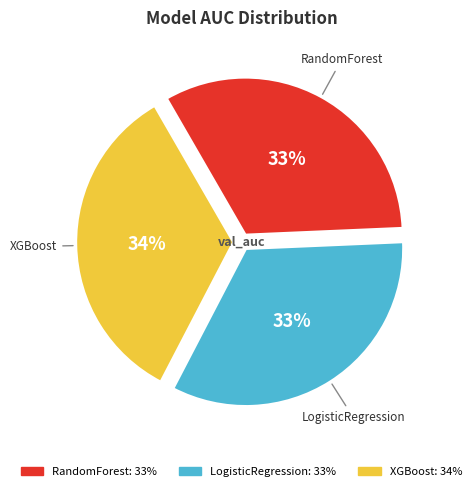

Which slice is the largest?

XGBoost